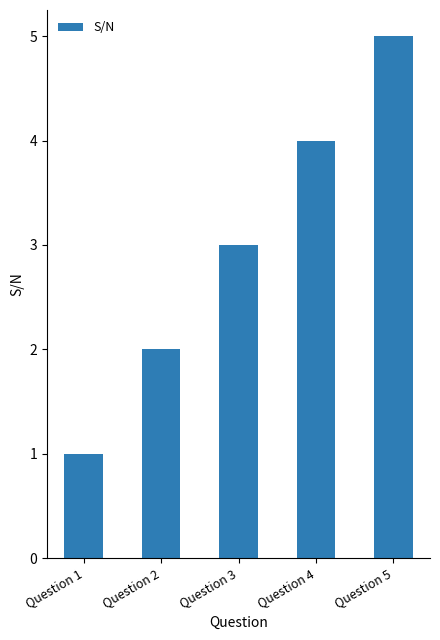

How many data points are less than 3?

2